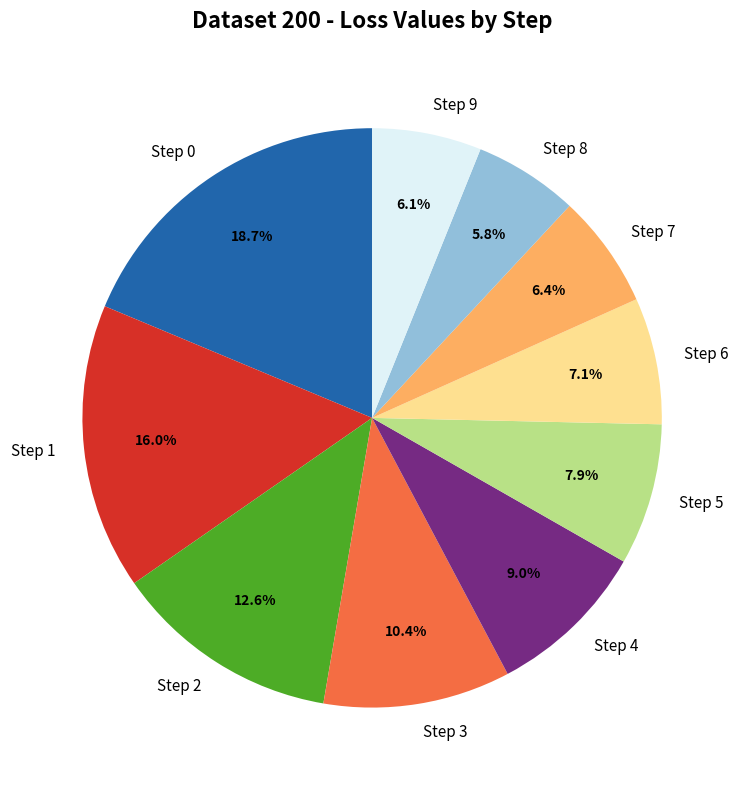

Does any single category account for the majority?

No